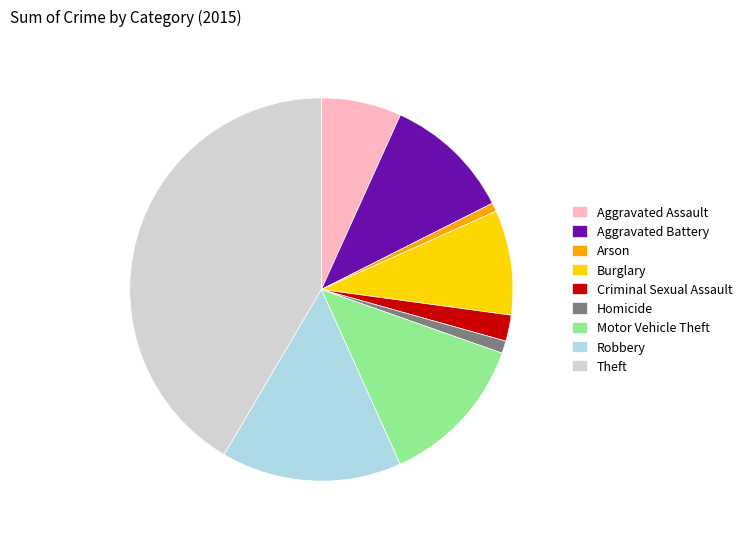

Approximately how many times larger is the value at Criminal Sexual Assault compared to Motor Vehicle Theft?

0.2